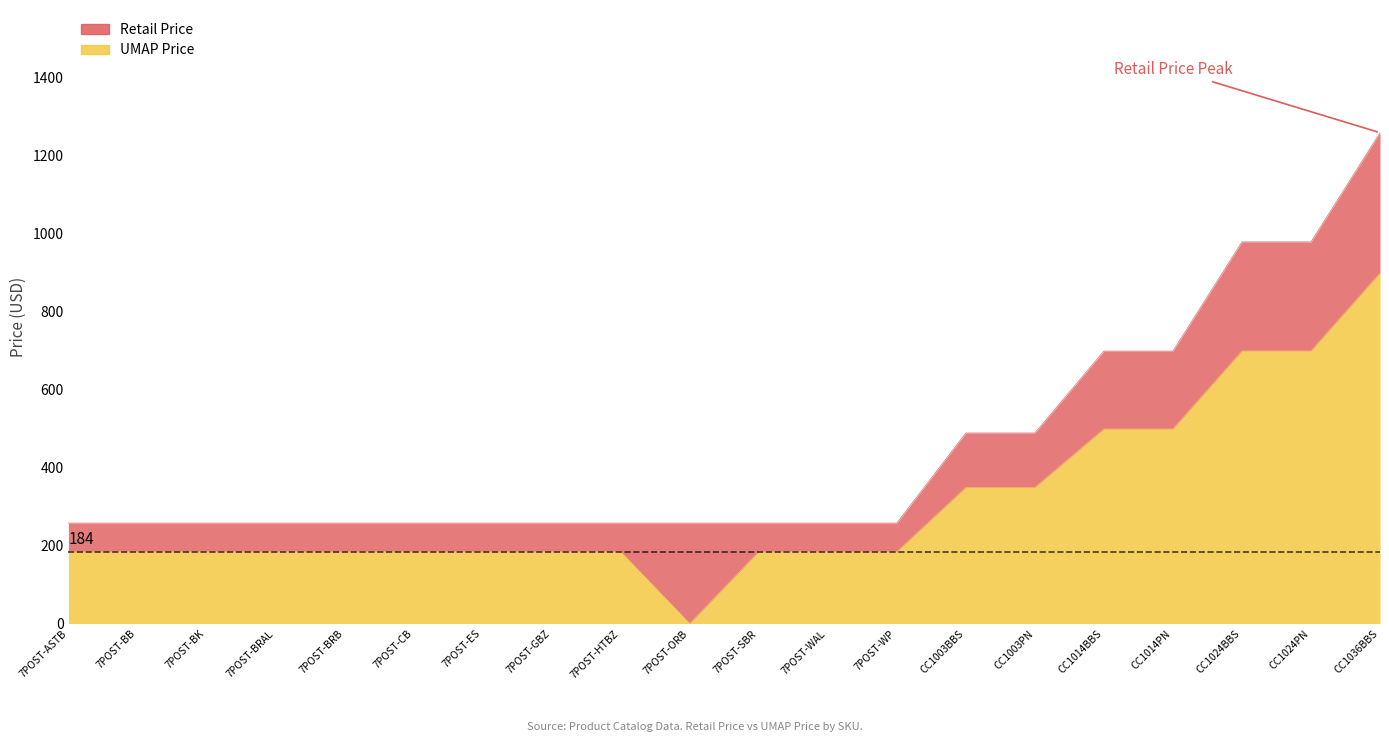

At CC1003BBS, list the series in order from smallest to largest.

UMAP Price, Retail Price